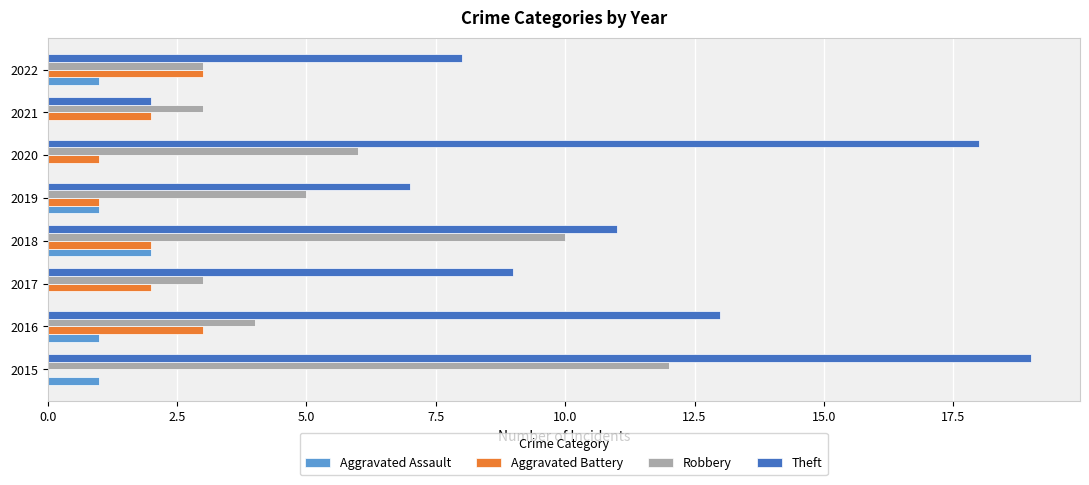

What is the sum of all Robbery values?

46